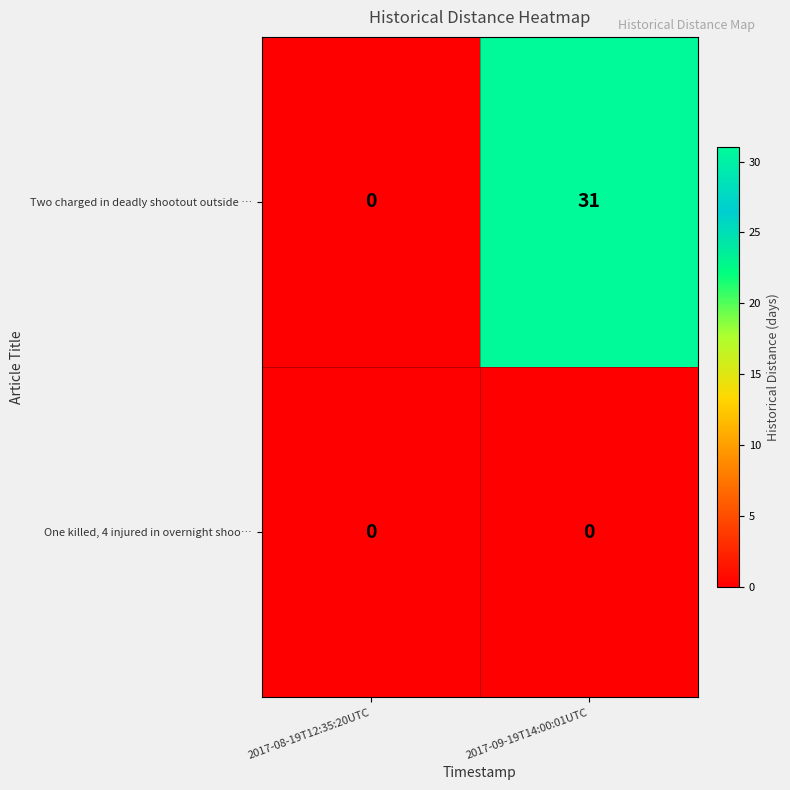

List the series in order of their overall mean, lowest first.

One killed, 4 injured in overnight shoo…, Two charged in deadly shootout outside …